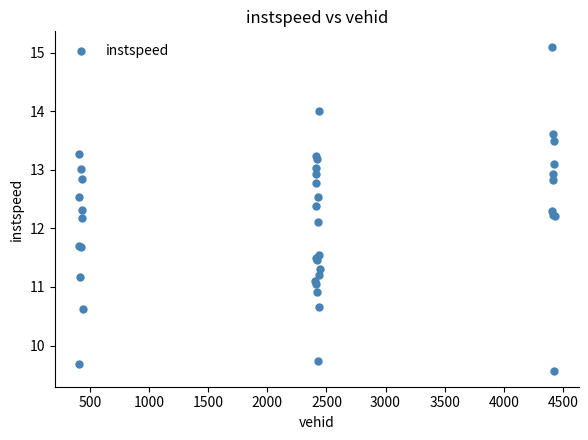

What Y value in the scatter plot is closest to 12?

12.1